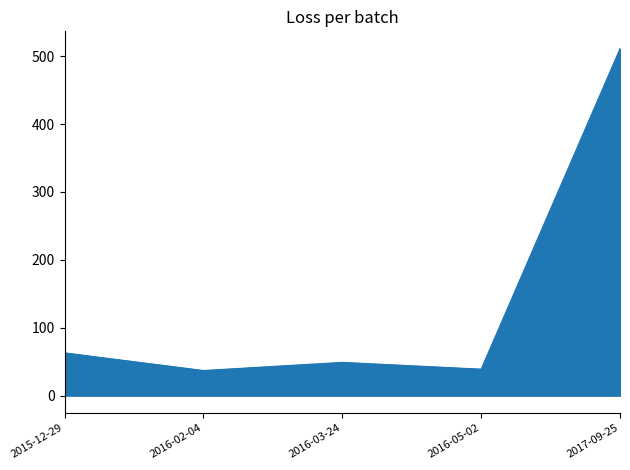

What is the difference between the values at 2016-02-04 and 2016-05-02?

2